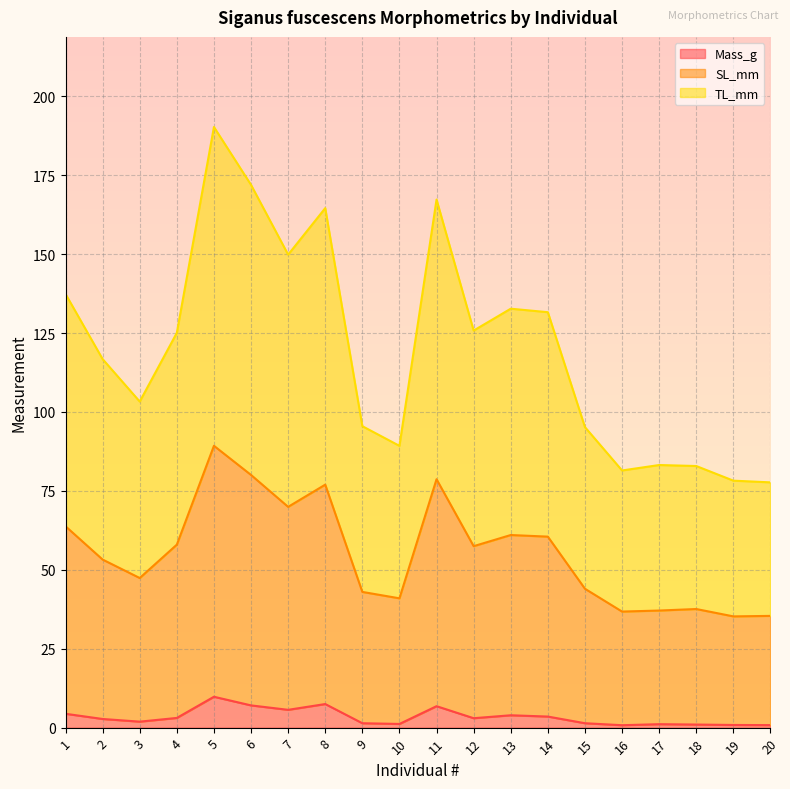

What is the average value of the SL_mm series?

55.3